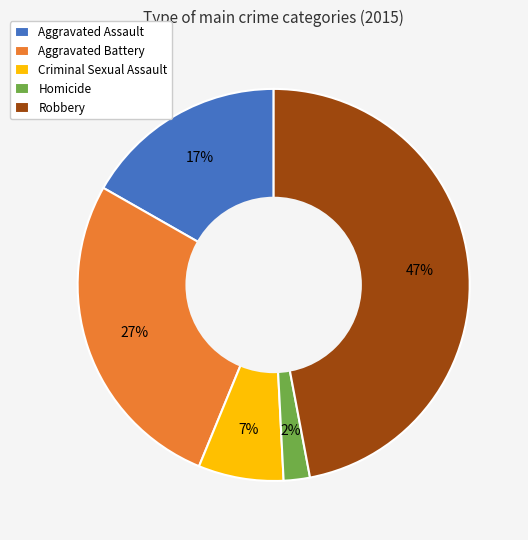

Which category has the smallest portion of the pie?

Homicide